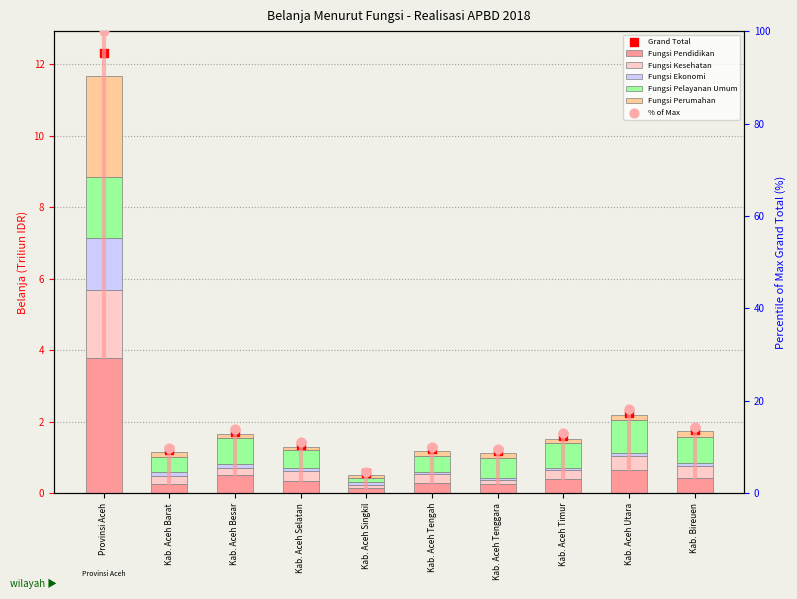

At which category is the sum across all series the highest?

Provinsi Aceh